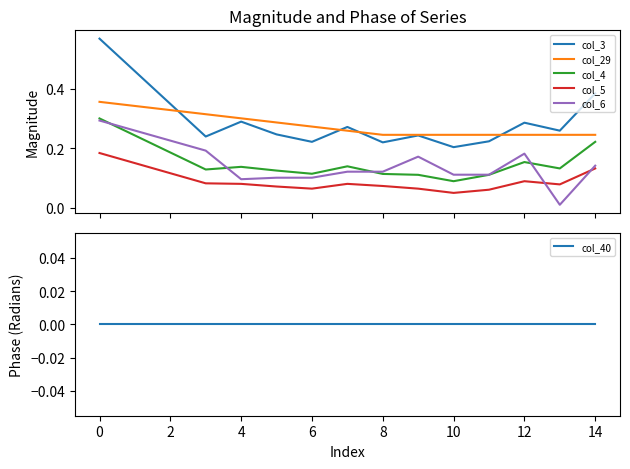

True or false: col_29 and col_5 intersect in this chart.

False